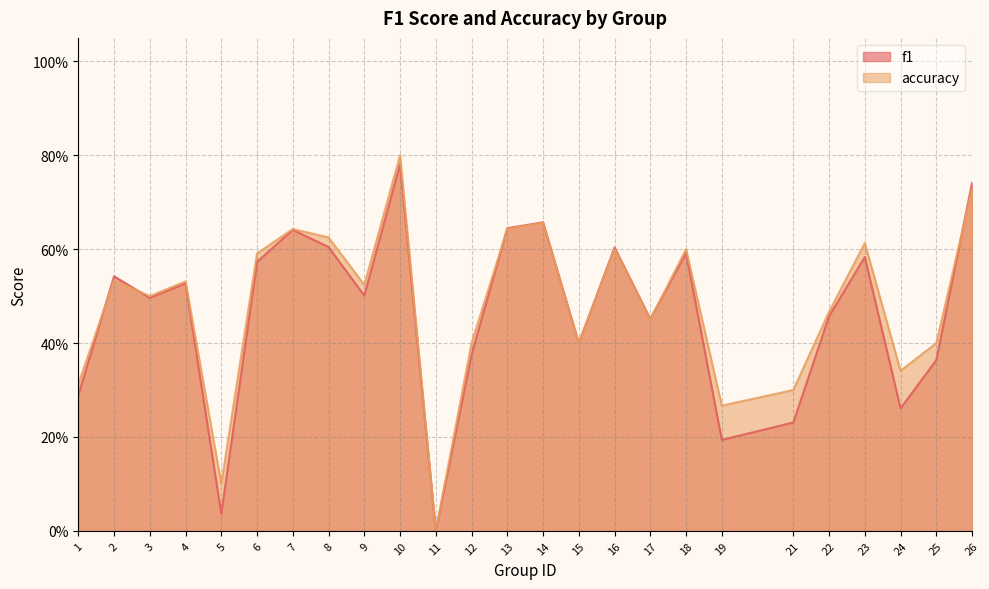

What is the difference between the maximum and minimum values in the accuracy series?

0.8